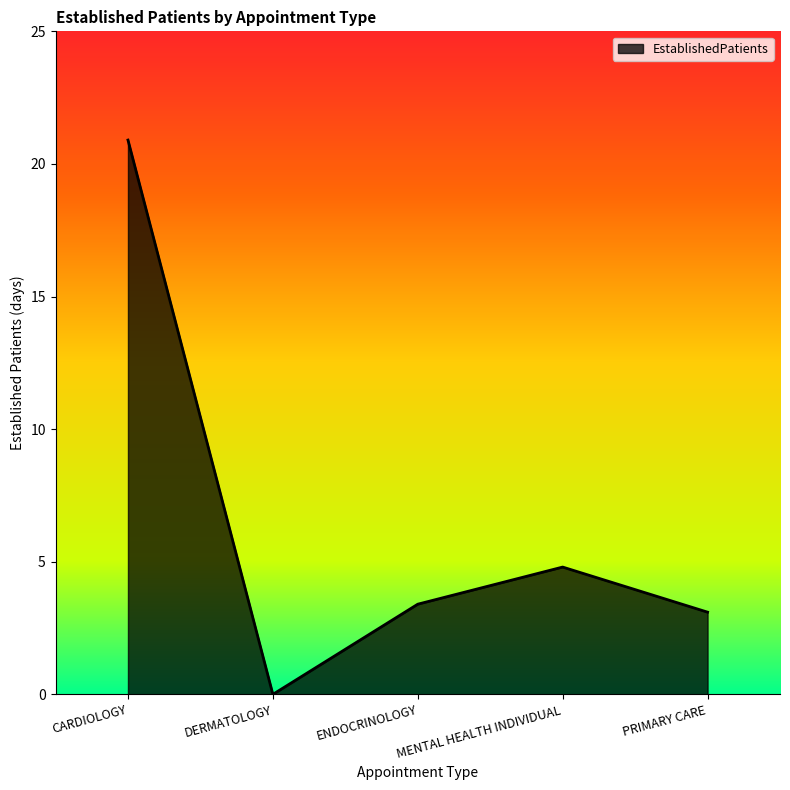

At which category does the data reach its first local valley?

DERMATOLOGY